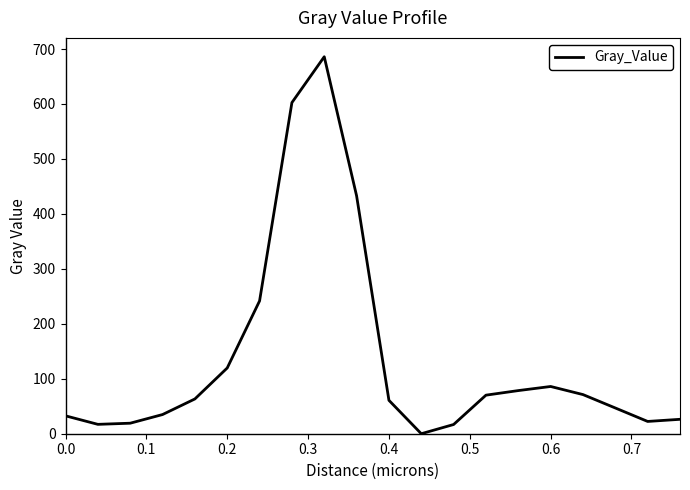

How many interior local valleys (lower than both neighbors) does the data have?

3